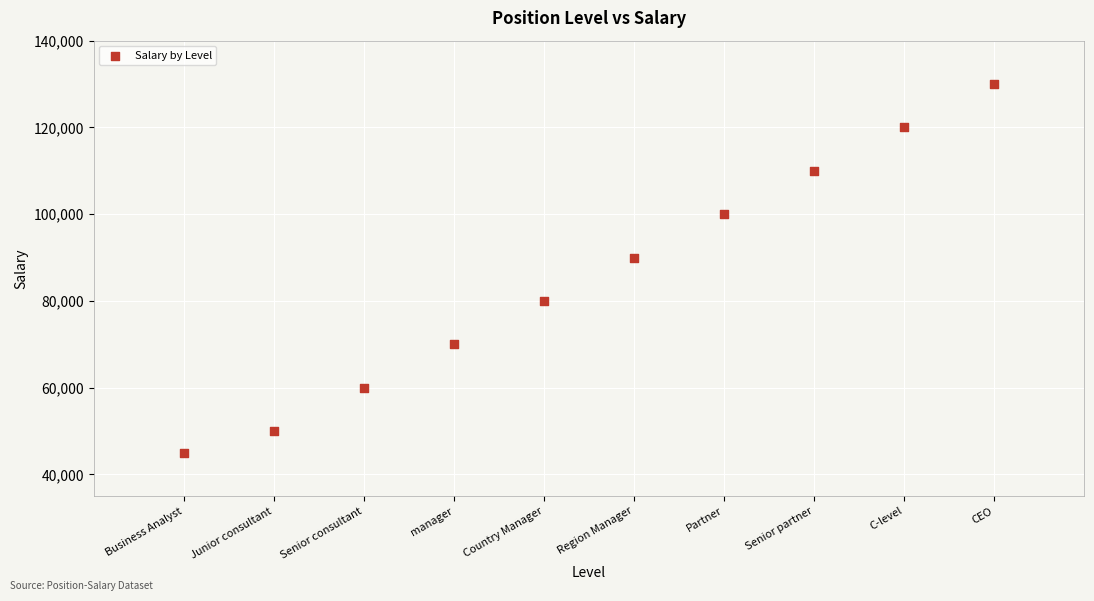

What is the average Y value?

85500